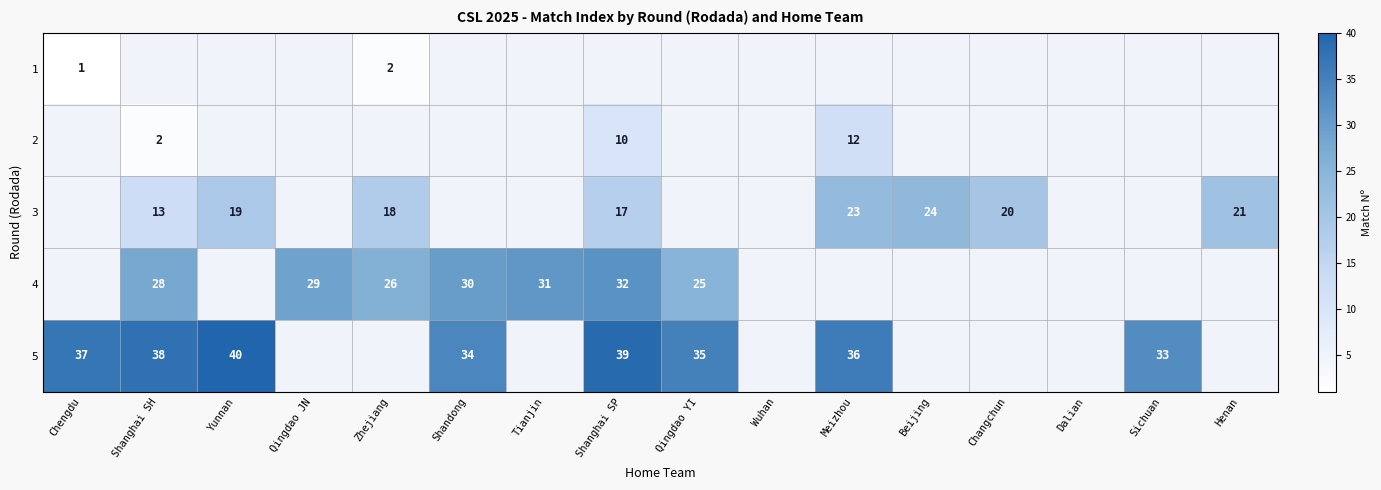

Is it true that 3 equals 4 at Shanghai SP?

False